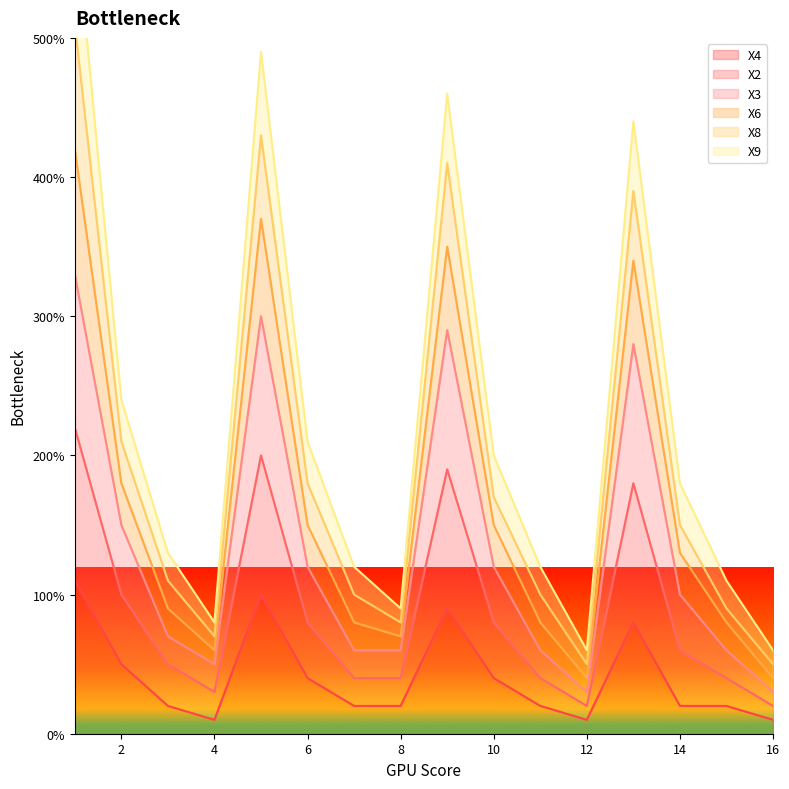

At how many categories does at least one series exceed 0?

16